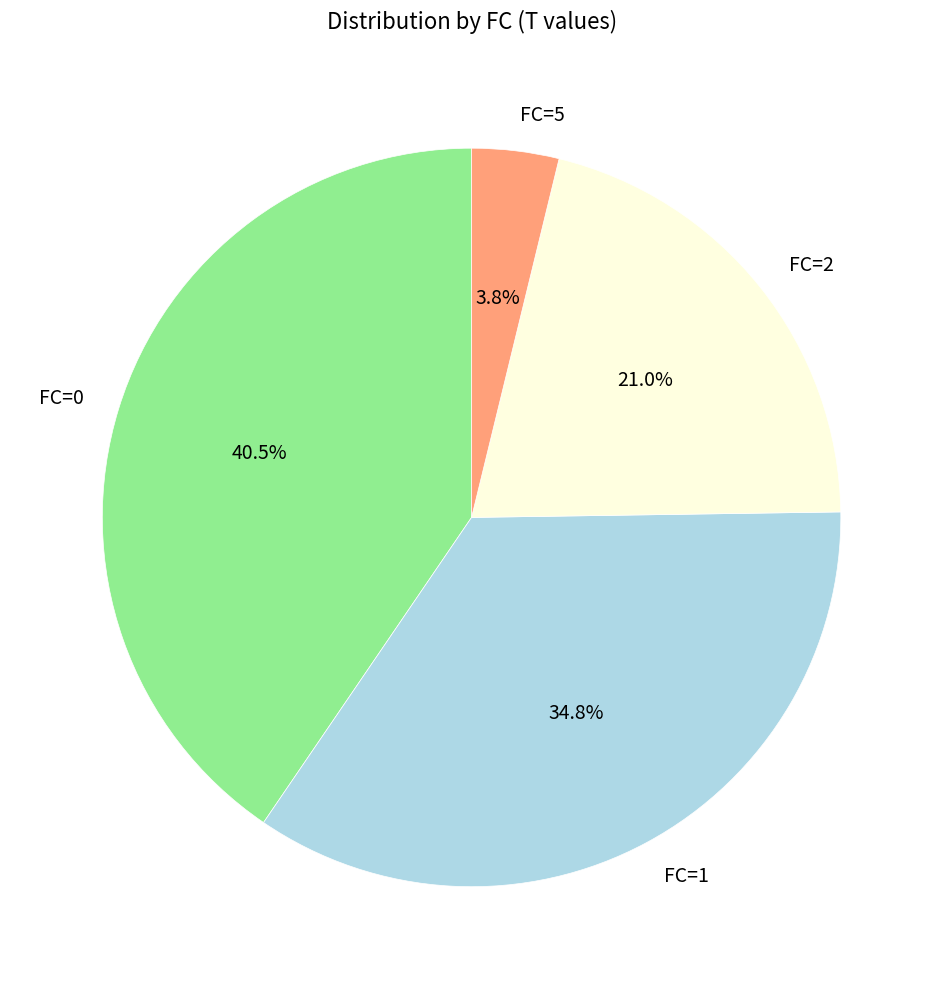

Between FC=0 and FC=5, which is larger?

FC=0